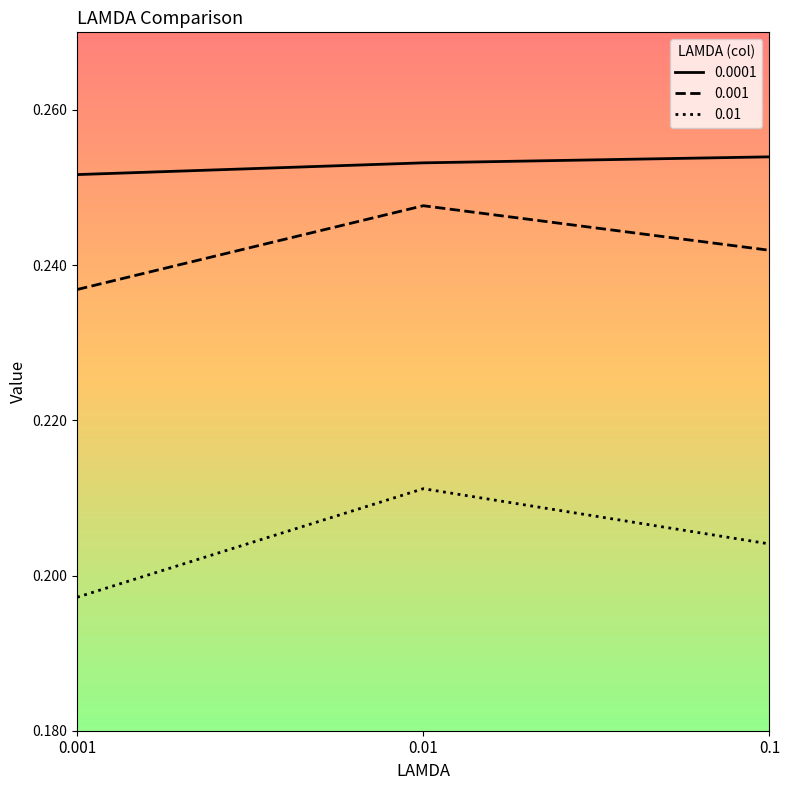

The 0.01 series shows 0.1 at 0.01. True or false?

False